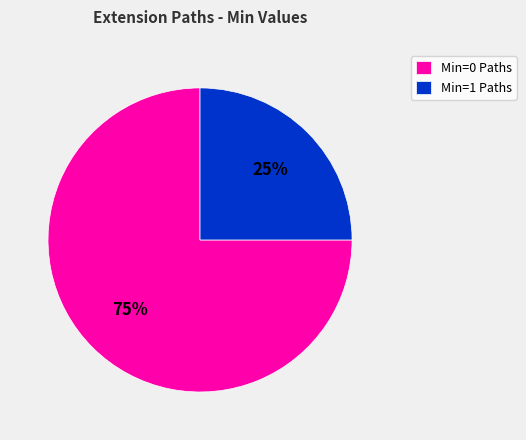

Rank the categories by value from highest to lowest.

Min=0 Paths, Min=1 Paths